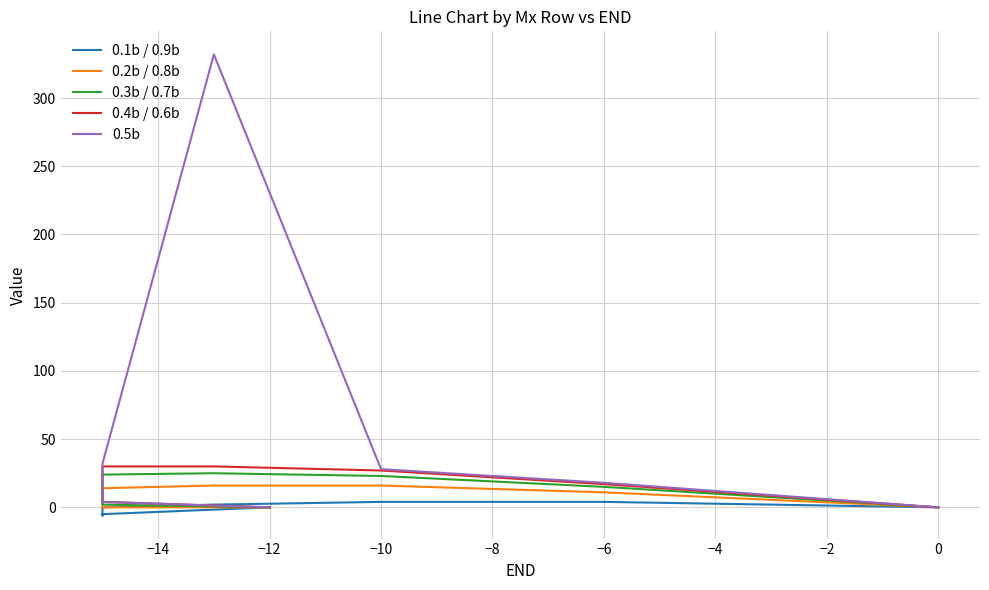

The value of 0.1b / 0.9b at −6 is 4. True or false?

True